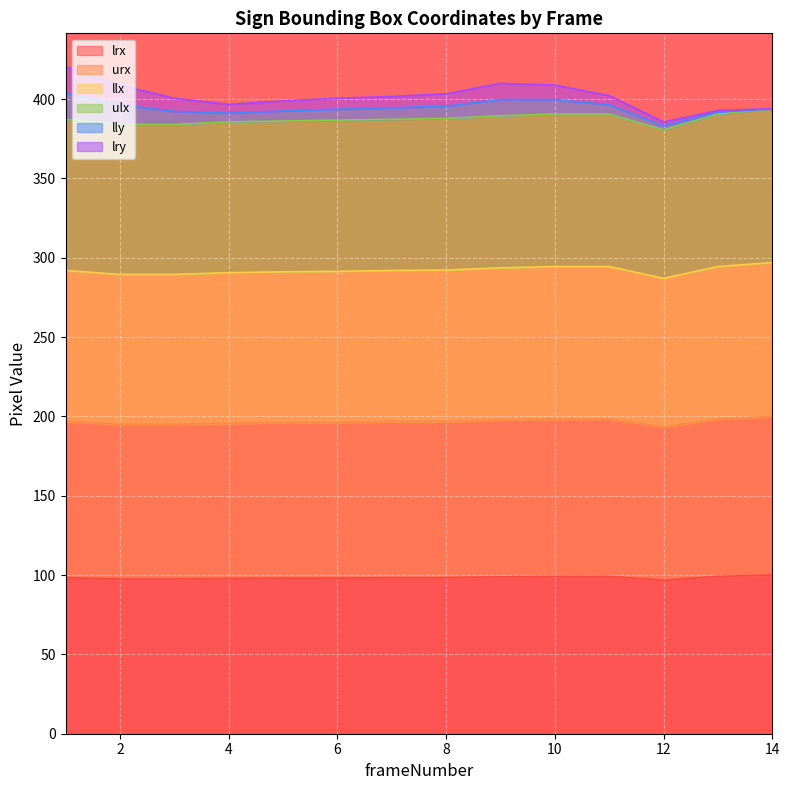

At which label is urx closest to 196?

5